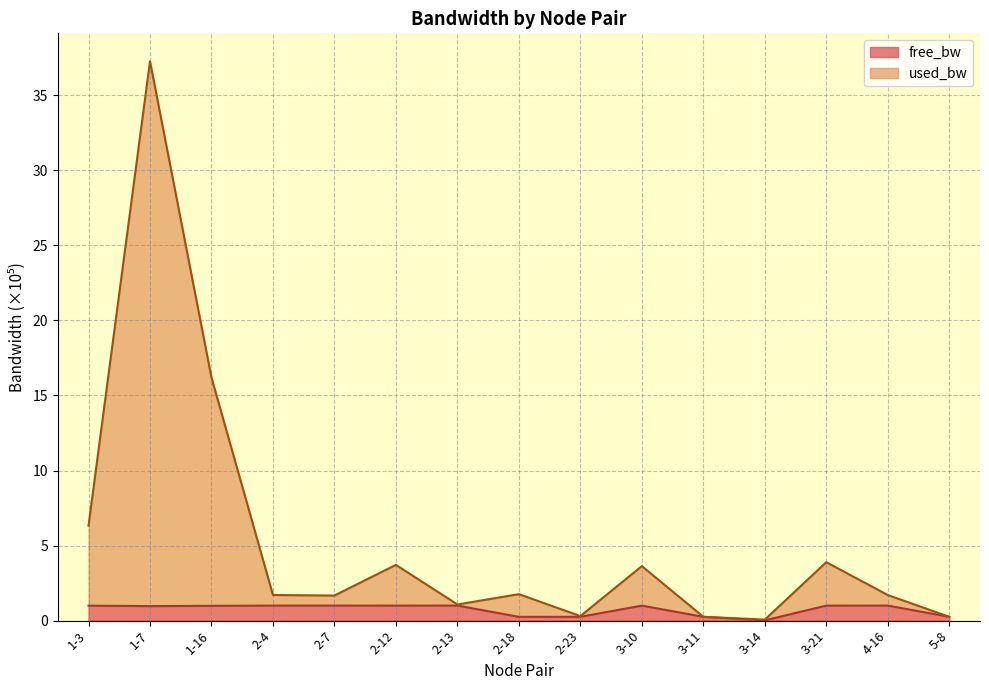

What is the label of the 5th point from the right?

3-11